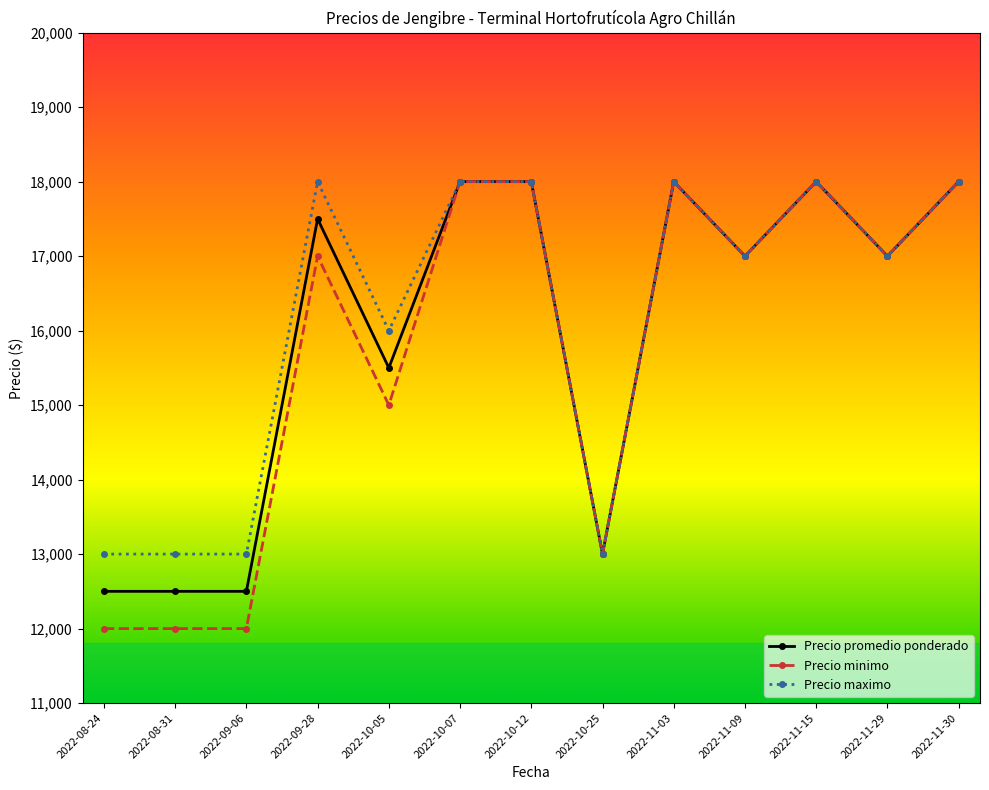

Reading left to right, list all the values displayed in this chart.

Precio promedio ponderado: 12500	12500	12500	17500	15500	18000	18000	13000	18000	17000	18000	17000	18000
Precio minimo: 12000	12000	12000	17000	15000	18000	18000	13000	18000	17000	18000	17000	18000
Precio maximo: 13000	13000	13000	18000	16000	18000	18000	13000	18000	17000	18000	17000	18000